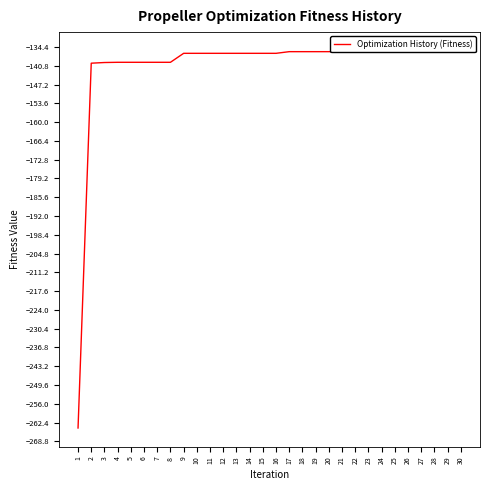

The value at 10 is -136.6. True or false?

True